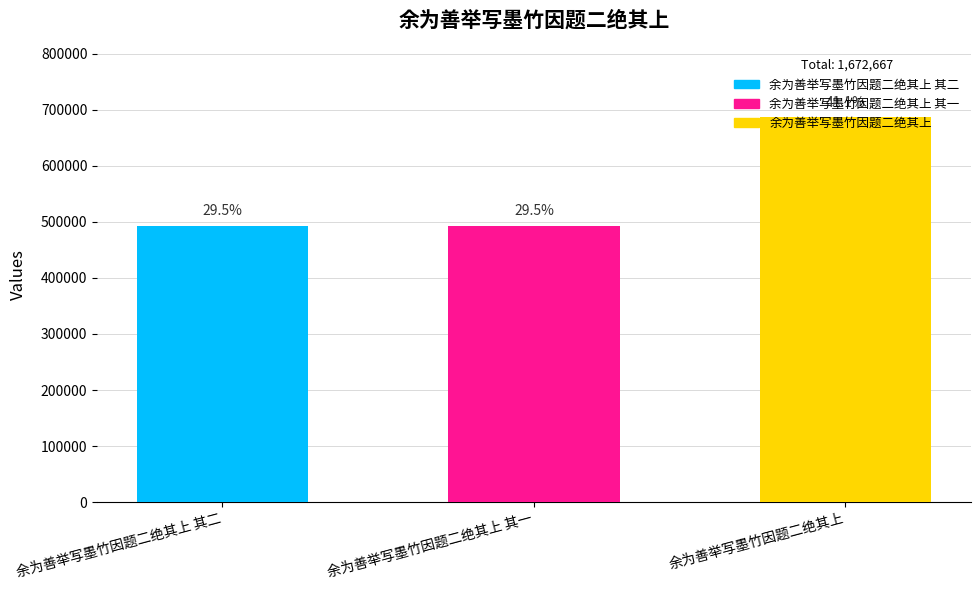

How many bars are there in total?

3